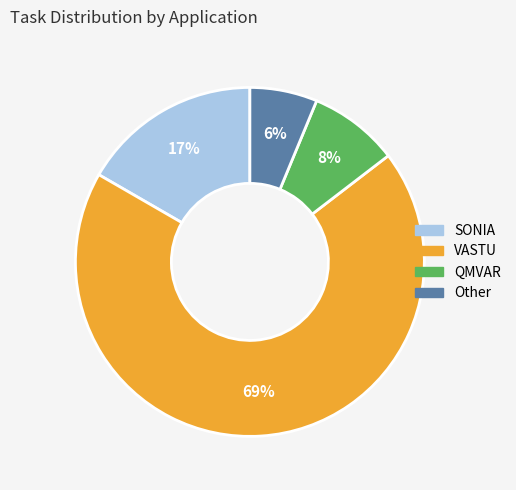

Which slice represents more than half of the pie?

VASTU